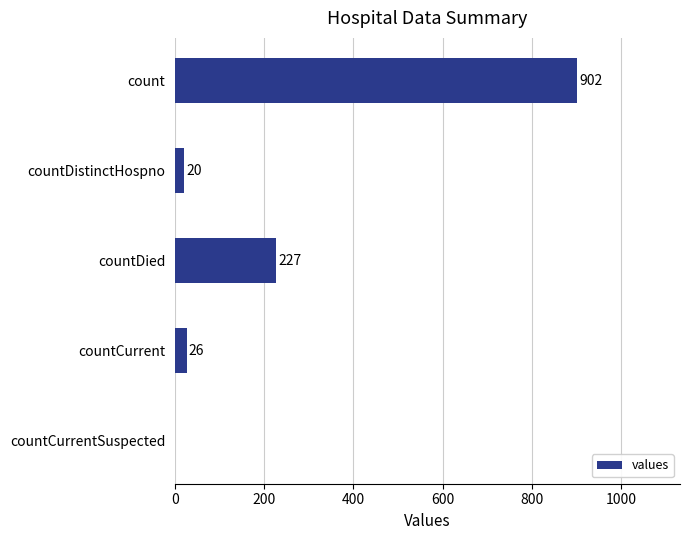

What is the change in value from count to countCurrentSuspected?

-902